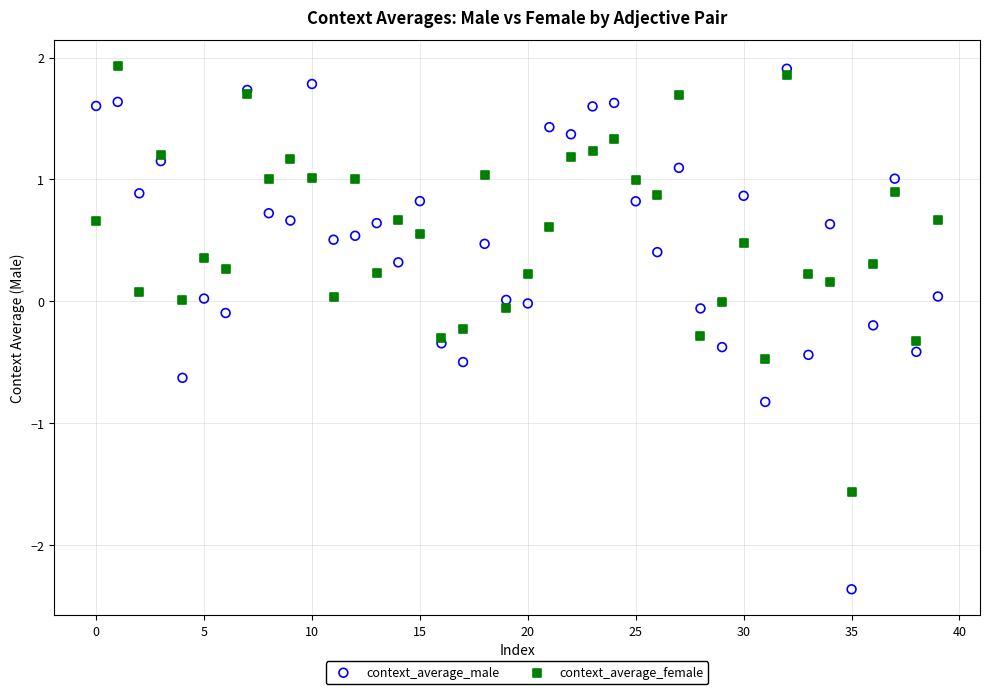

Which series has the widest spread of Y values?

context_average_male